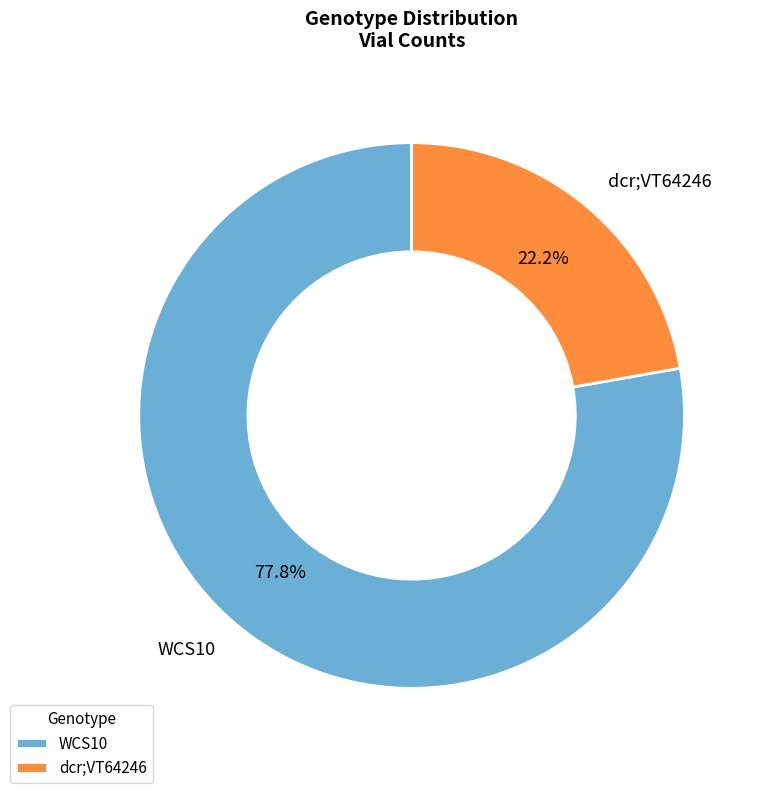

What portion of the pie excludes WCS10?

22.2%